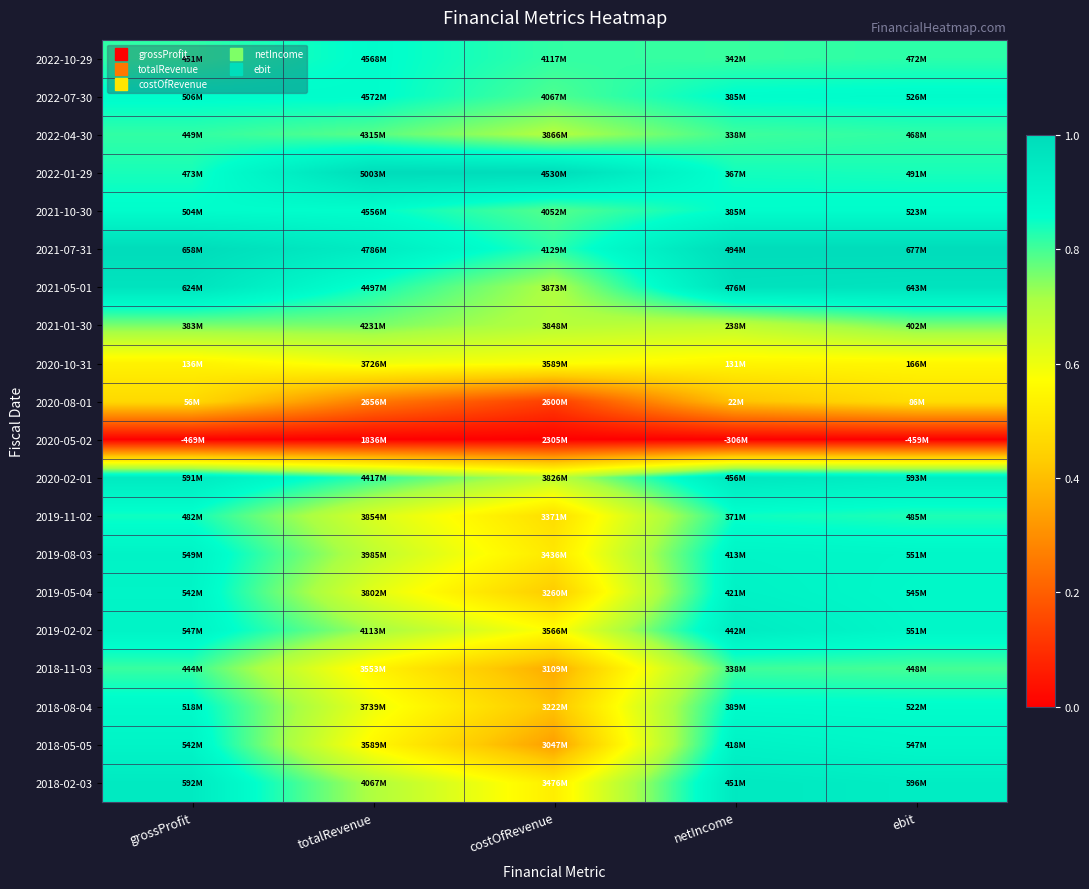

Rank the series at totalRevenue from highest to lowest value.

2022-01-29, 2021-07-31, 2022-07-30, 2022-10-29, 2021-10-30, 2021-05-01, 2020-02-01, 2022-04-30, 2021-01-30, 2019-02-02, 2018-02-03, 2019-08-03, 2019-11-02, 2019-05-04, 2018-08-04, 2020-10-31, 2018-05-05, 2018-11-03, 2020-08-01, 2020-05-02